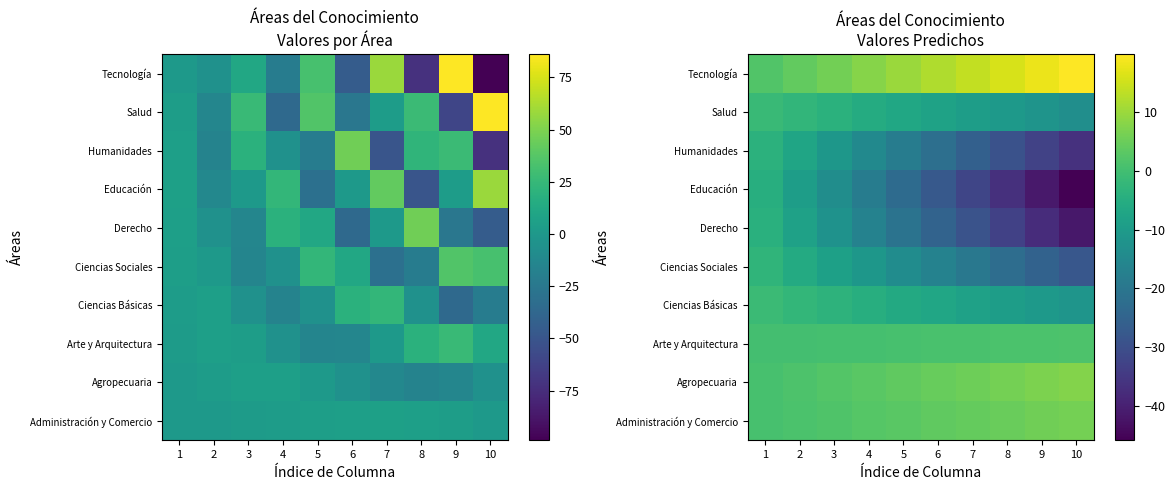

Which has a higher value, 8 or 7?

8